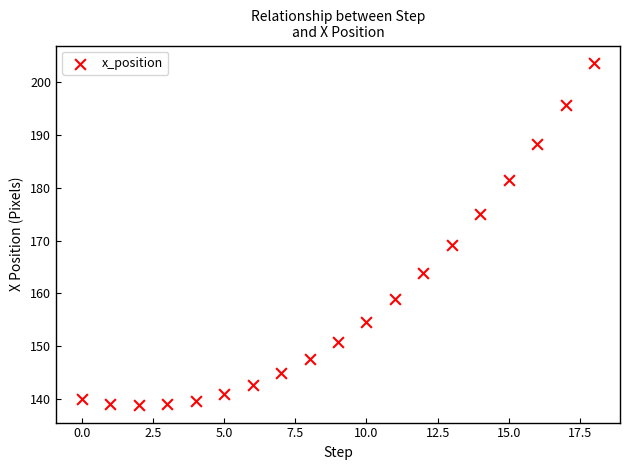

What is the range of Y values (max minus min)?

64.9